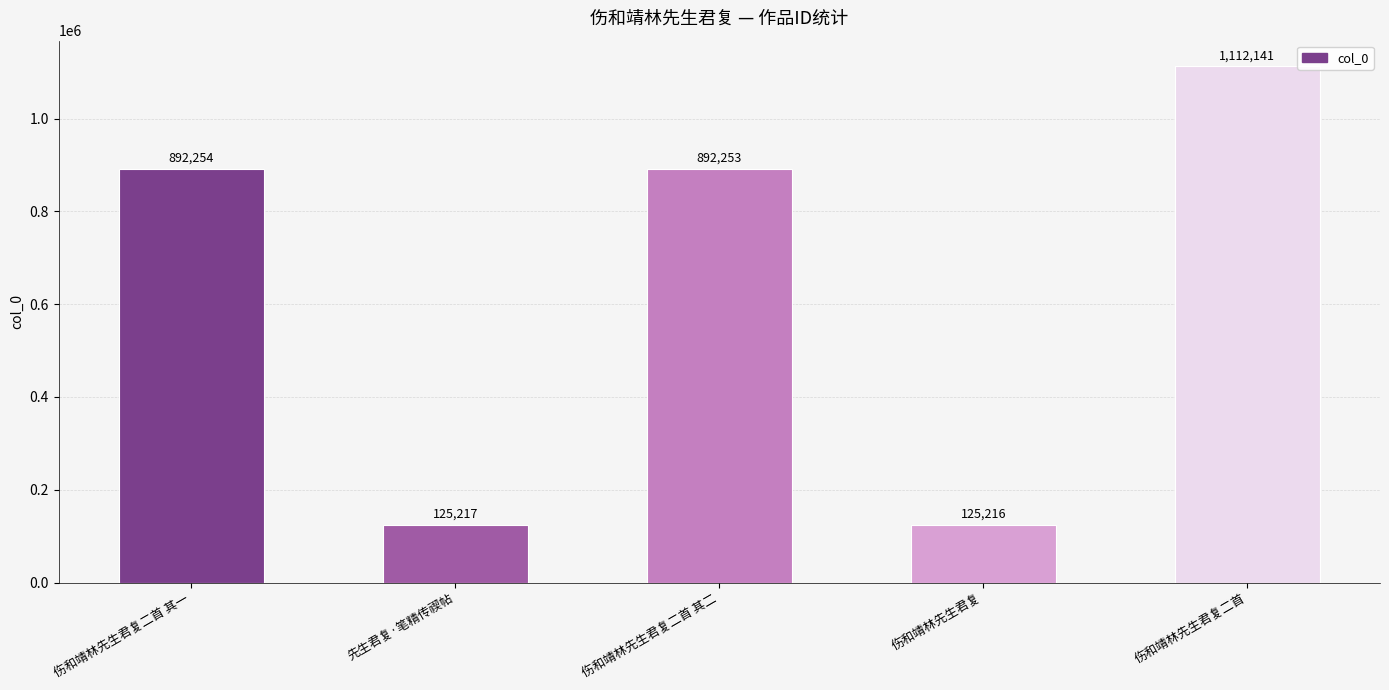

Rank the categories by value from highest to lowest.

伤和靖林先生君复二首, 伤和靖林先生君复二首 其一, 伤和靖林先生君复二首 其二, 先生君复·笔精传禊帖, 伤和靖林先生君复